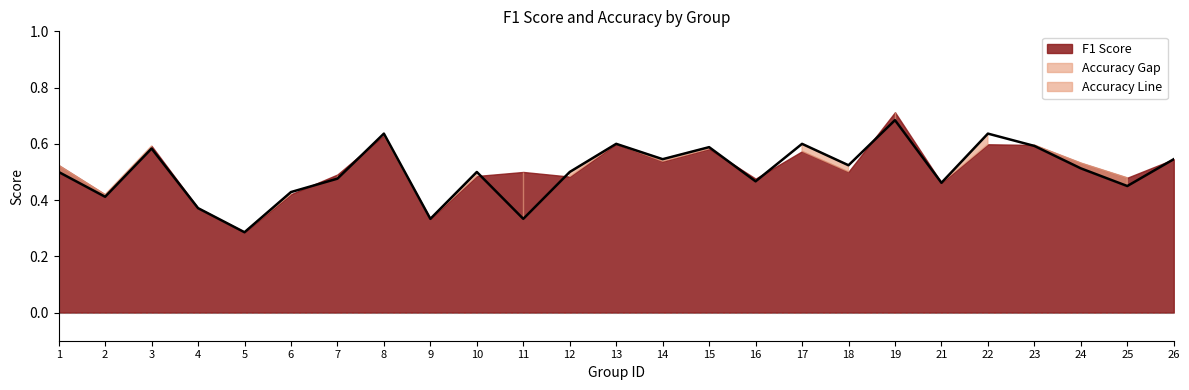

What value does the data have at 24?

0.5